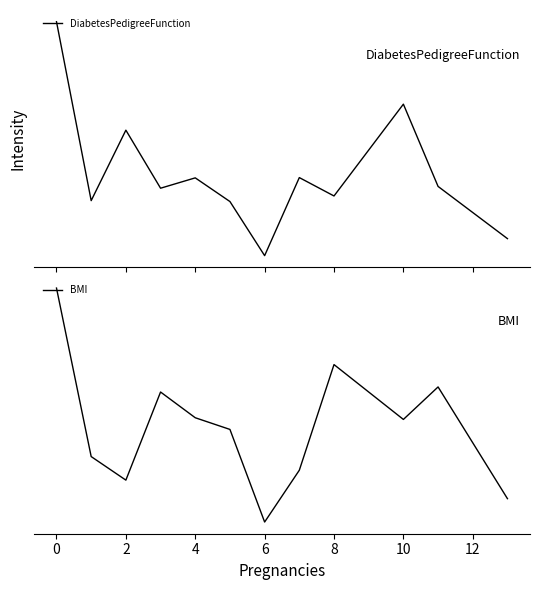

Reading left to right, list all the values displayed in this chart.

DiabetesPedigreeFunction: 0.9	0.1	0.4	0.2	0.2	0.1	-0.1	0.2	0.2	0.5	0.2	-0.0
BMI: 0.6	-0.1	-0.2	0.2	0.0	-0.0	-0.4	-0.2	0.3	0.0	0.2	-0.3